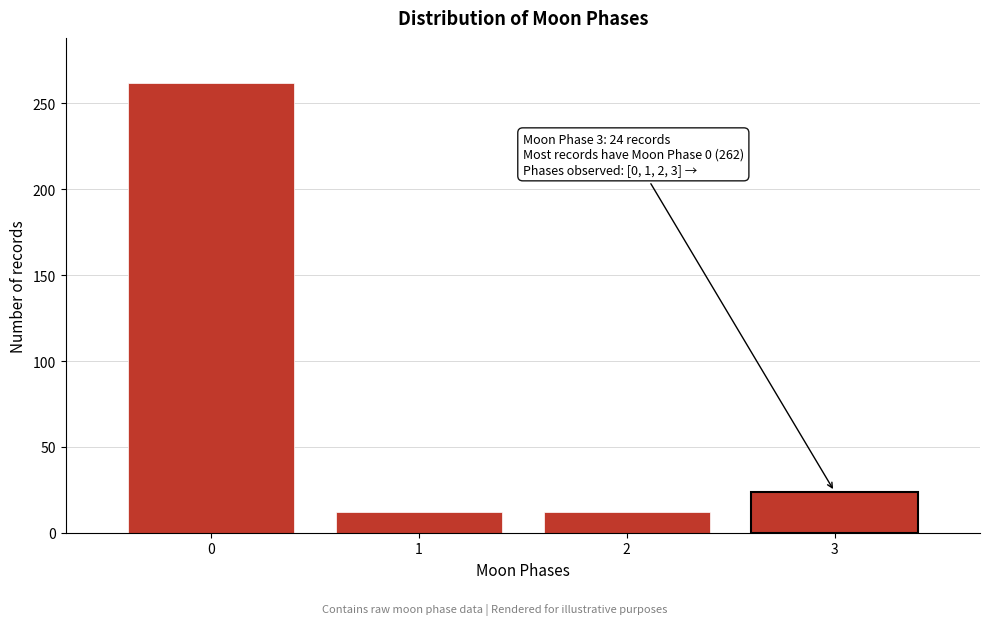

Reading right to left, list all the values displayed in this chart.

24	12	12	262